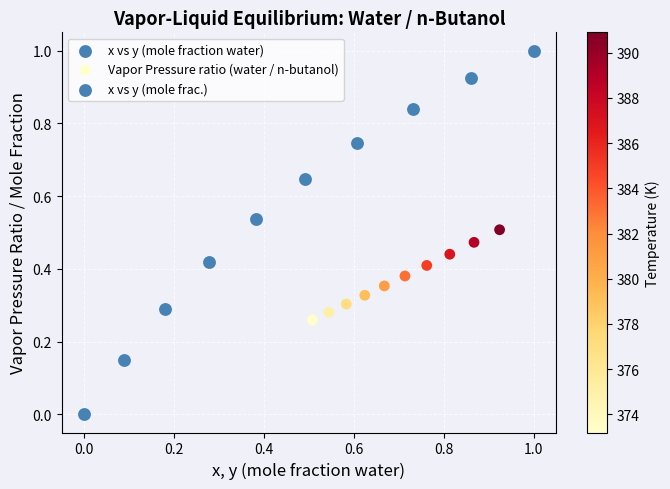

Which series contains the lowest Y value?

x vs y (mole fraction water)